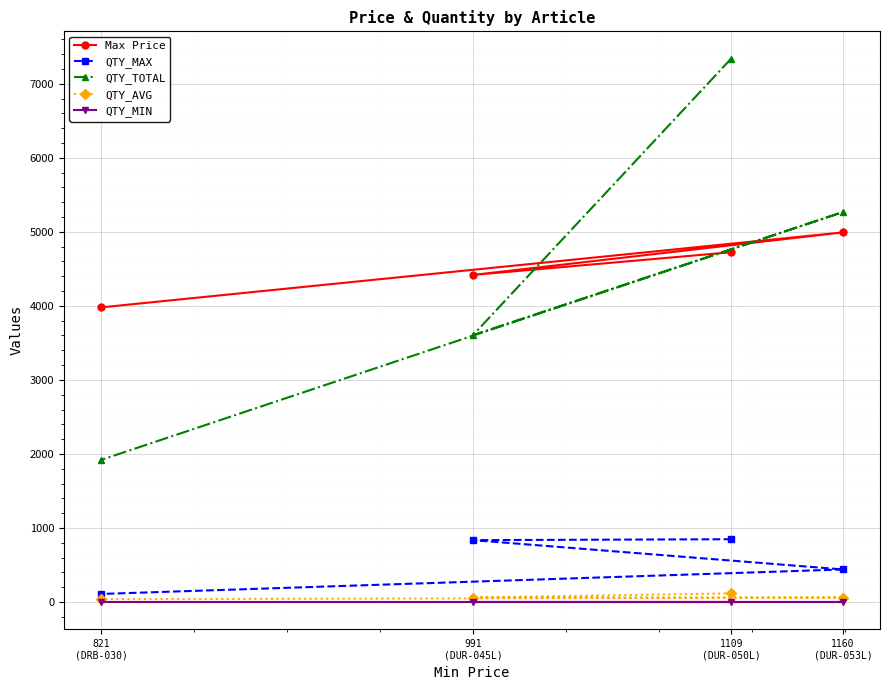

The QTY_MAX series shows 638.1 at 1160
(DUR-053L). True or false?

False